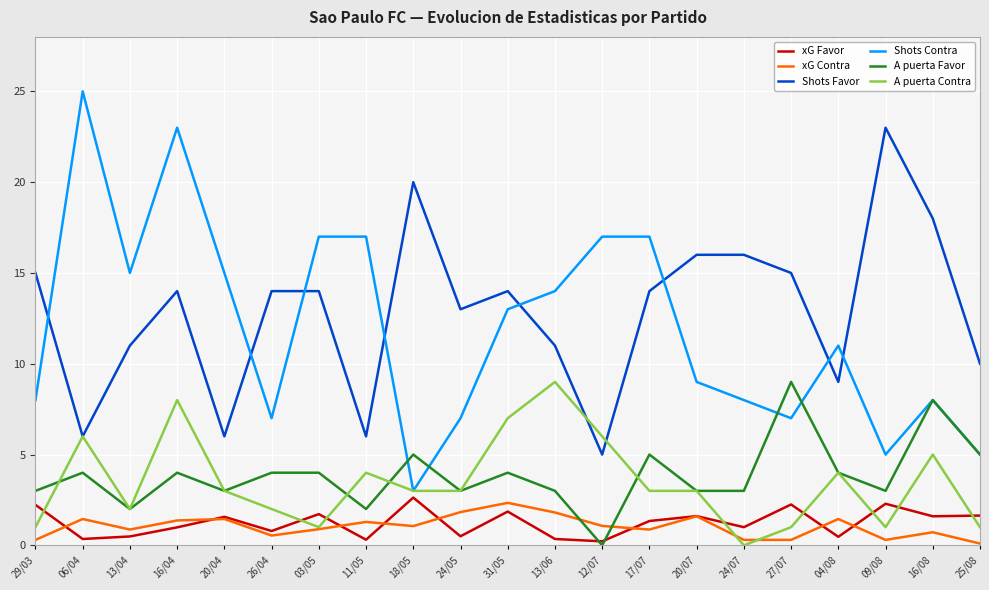

Is the value of xG Favor at 26/04 greater than the value of Shots Contra at 20/04?

No